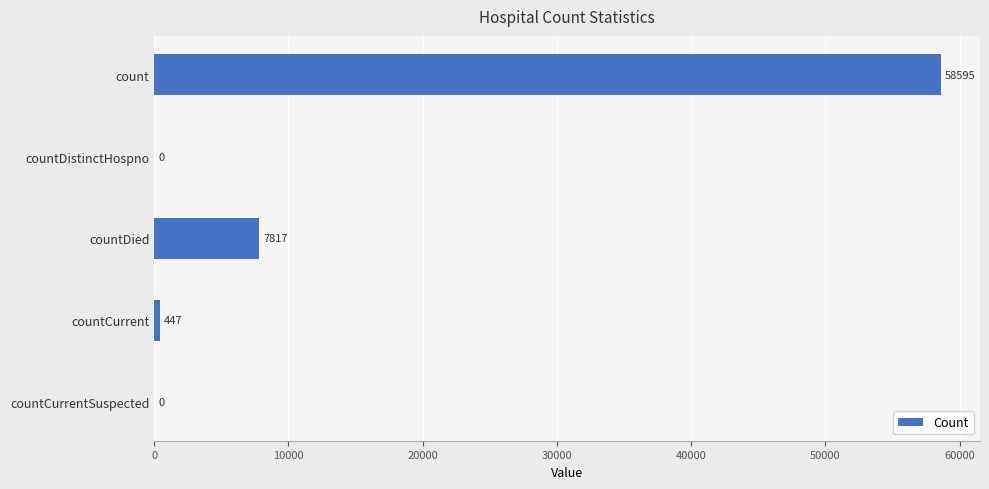

How many categories are shown in the chart?

5